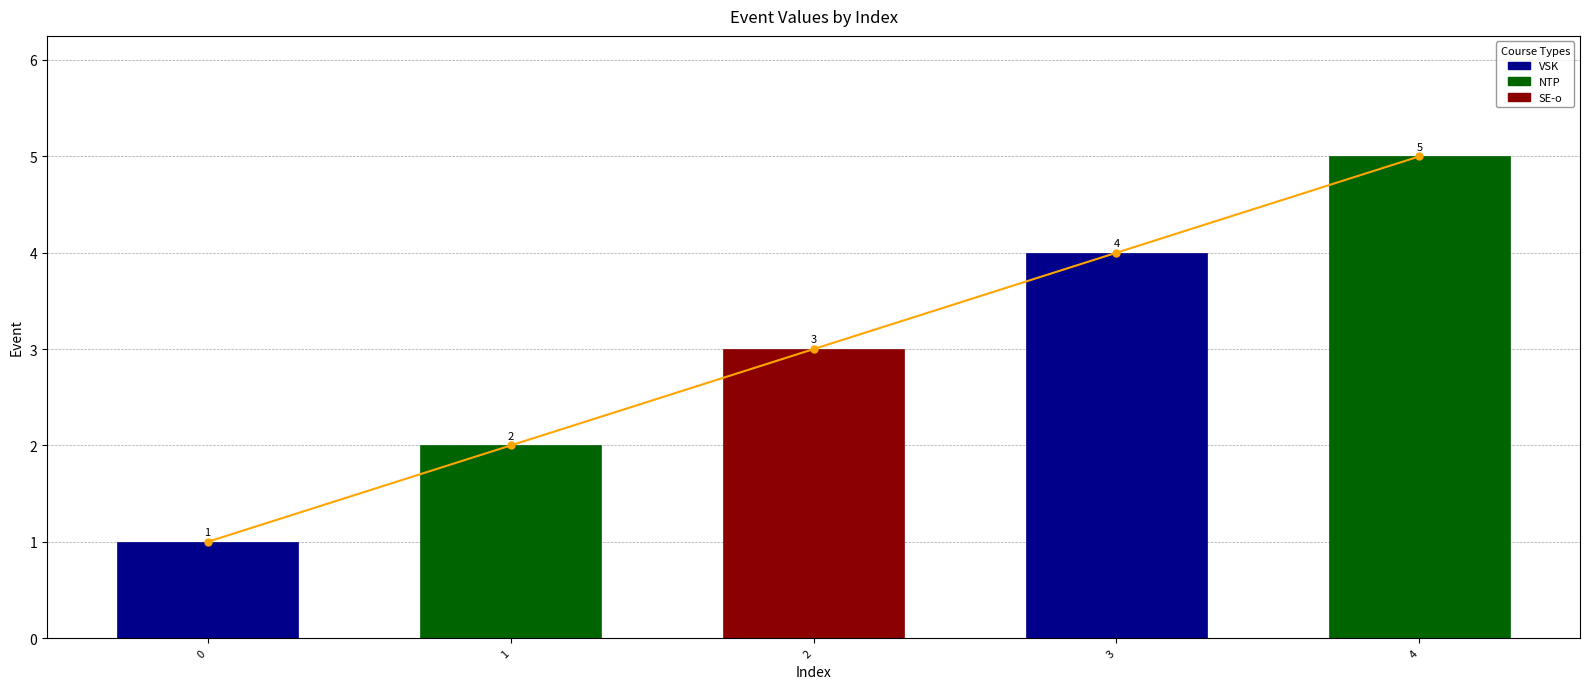

How many values exceed 3?

2